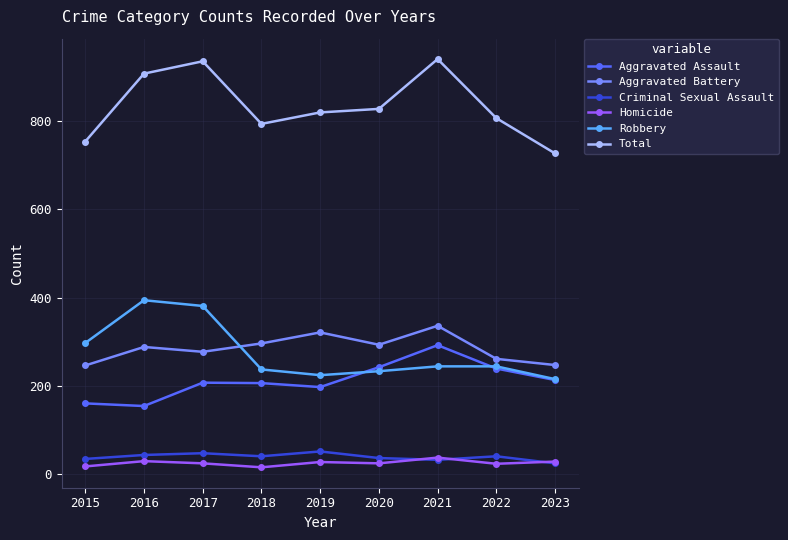

True or false: Total and Robbery intersect in this chart.

False